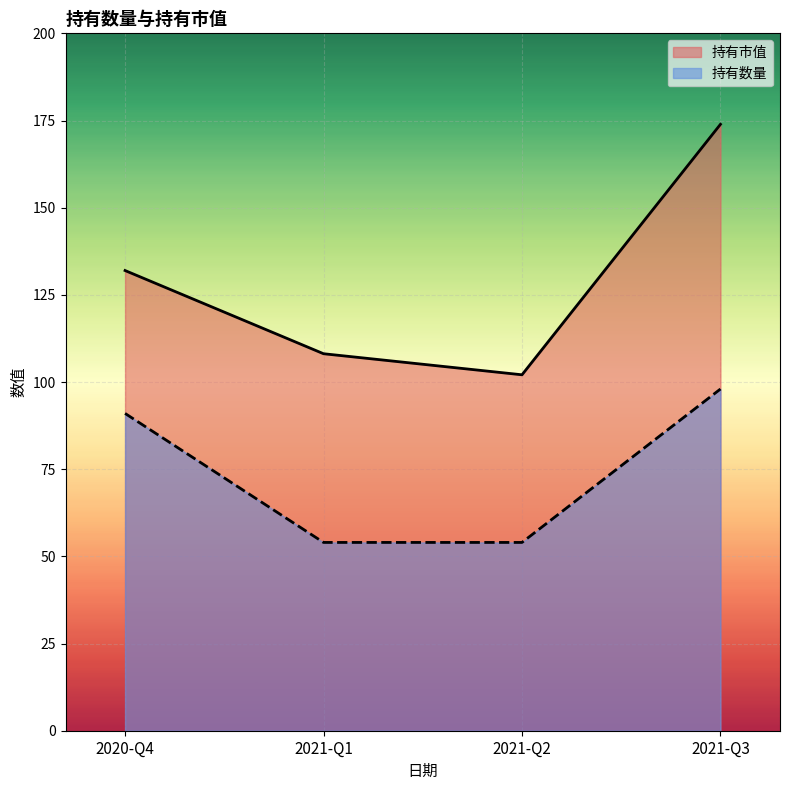

What is the value of the 持有数量 point at the 3rd from the left?

54.0